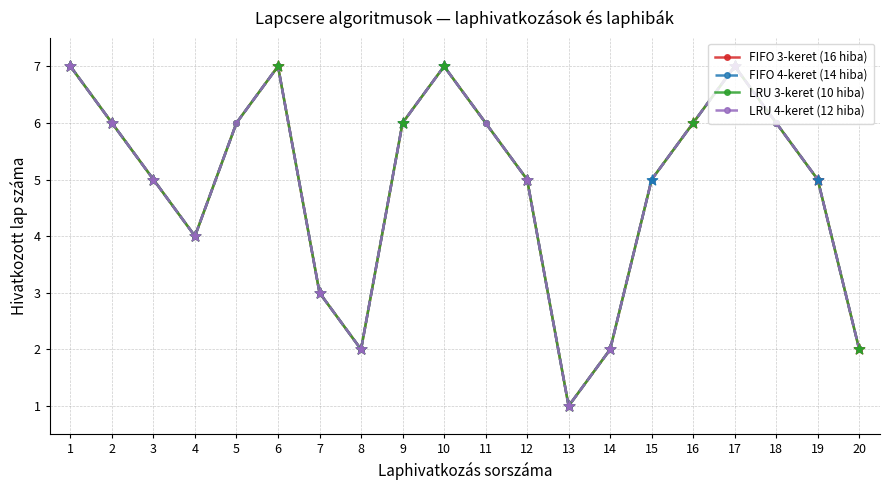

Which series has the largest total across all categories?

FIFO 3-keret (16 hiba)